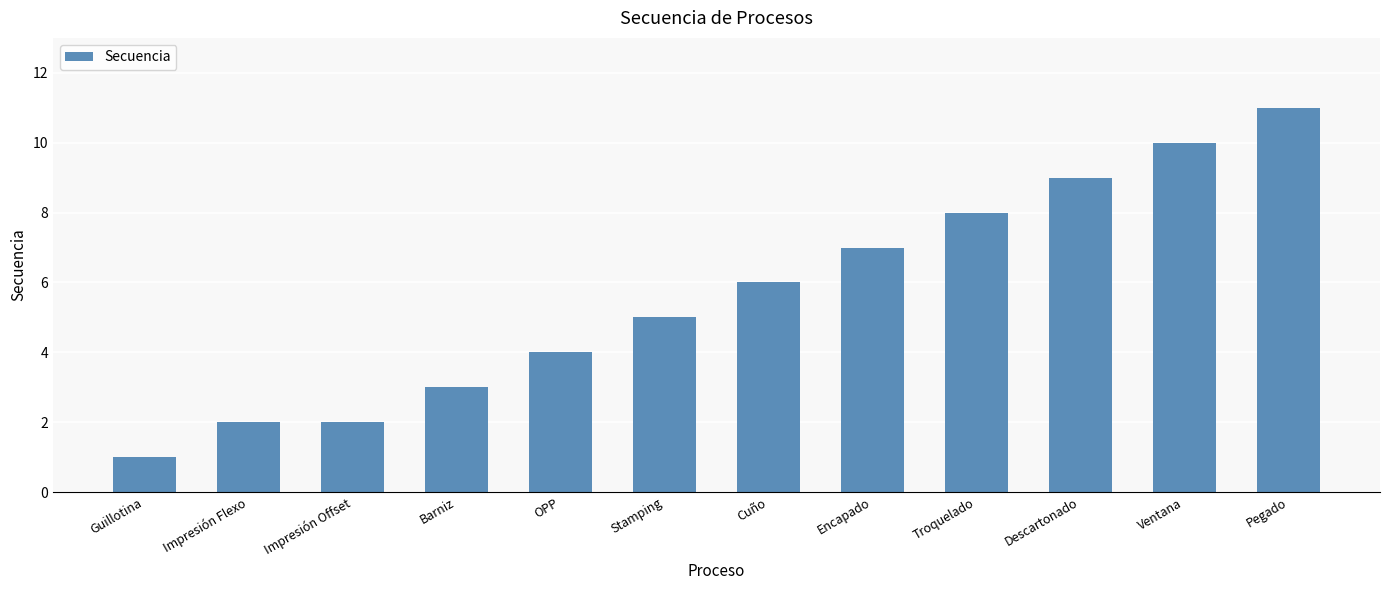

Which has a higher value, OPP or Troquelado?

Troquelado